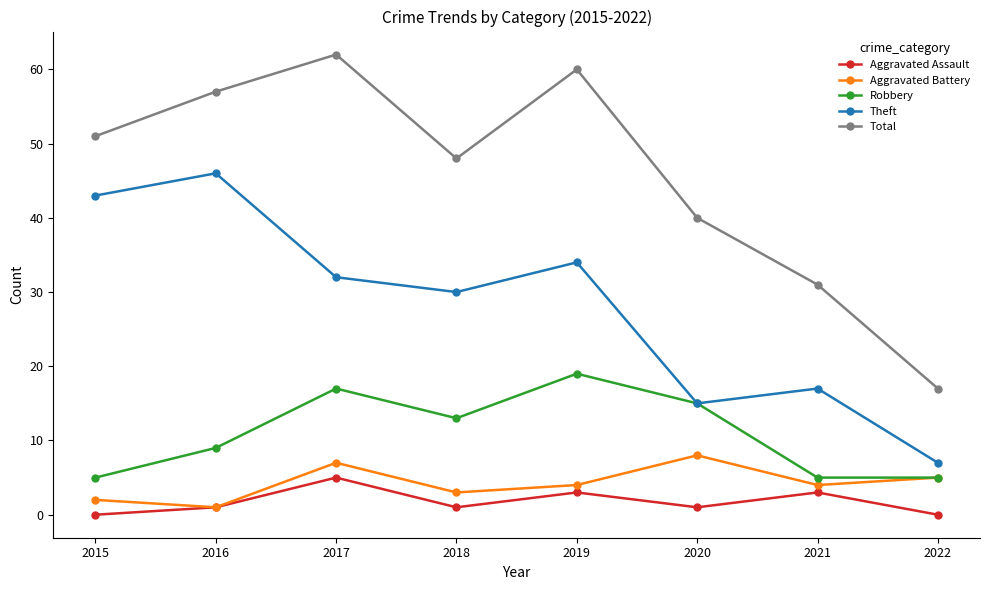

The value of Total at 2021 is 55. True or false?

False